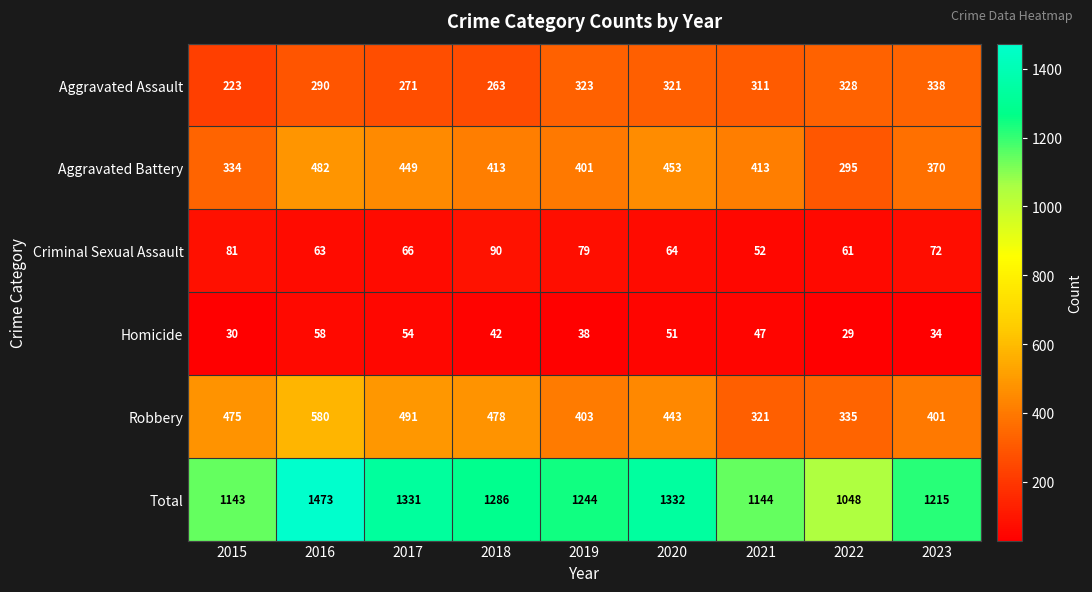

Is it true that Aggravated Battery equals 584 at 2019?

False